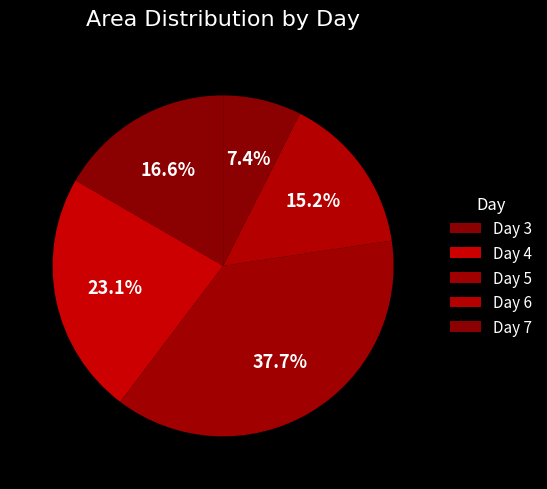

Does any single category account for the majority?

No